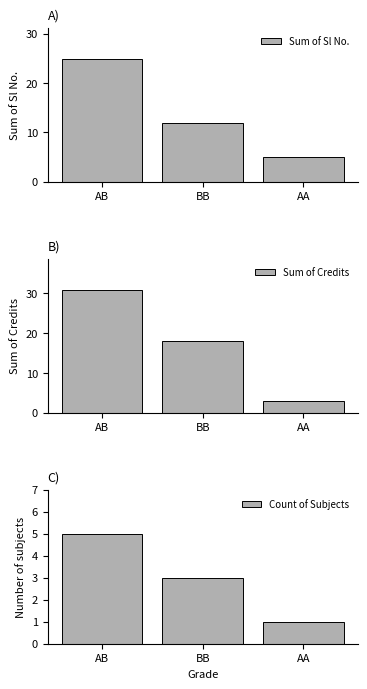

What is the difference between the highest and lowest values at BB?

15